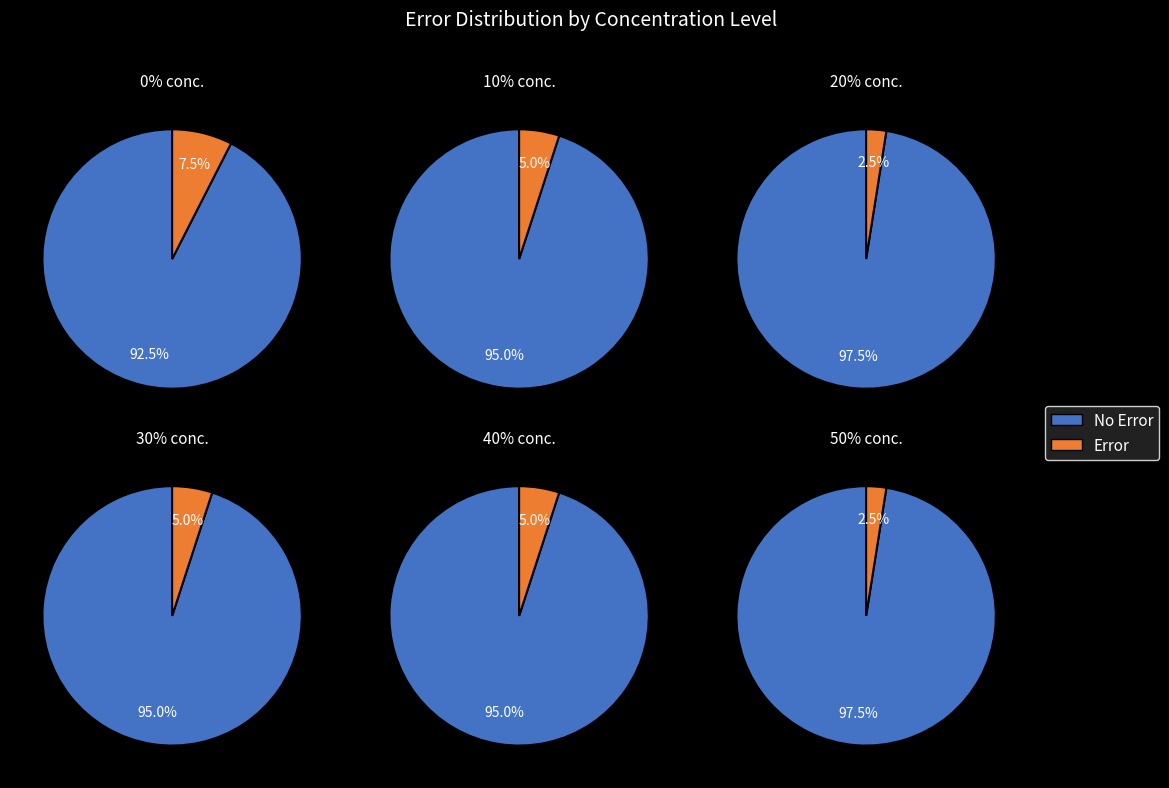

To the nearest percent, what is the combined percentage of 20% and 25?

5%